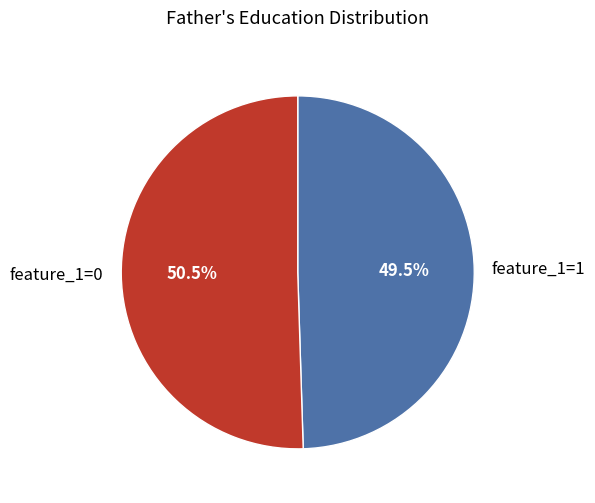

To the nearest percent, what is the average slice percentage?

50%